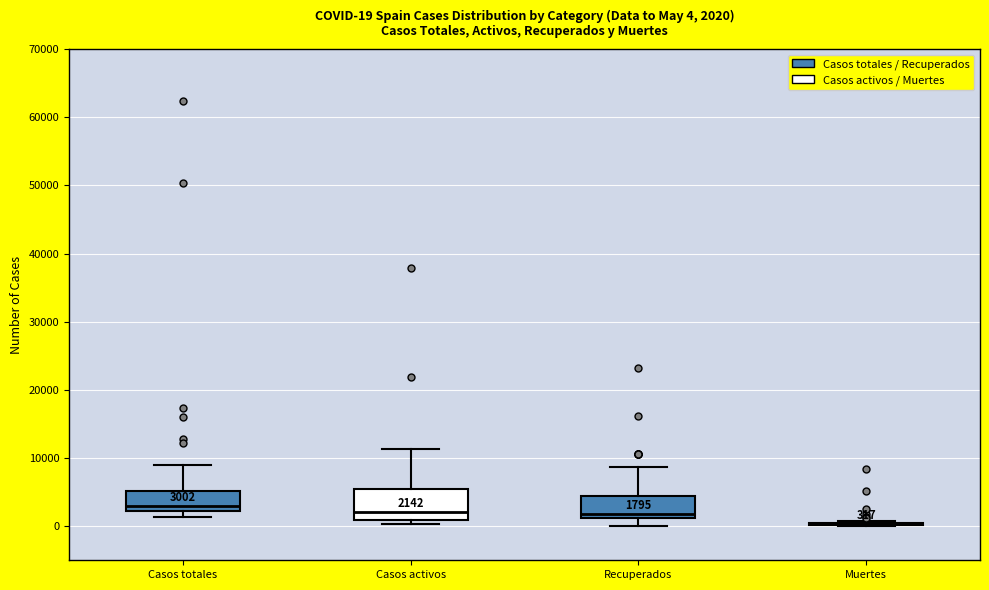

Which box is the tallest, from its lower edge to its upper edge?

Casos activos